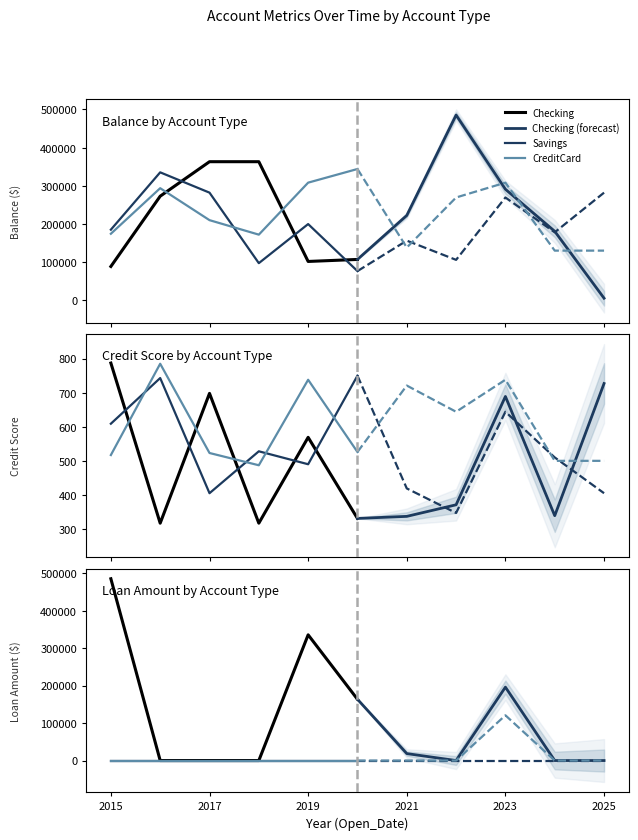

The Checking series shows 236672 at 2015. True or false?

False